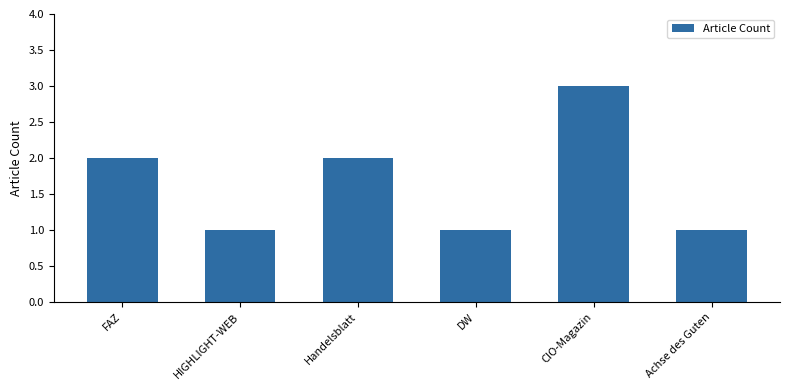

Does the chart contain any negative values?

No